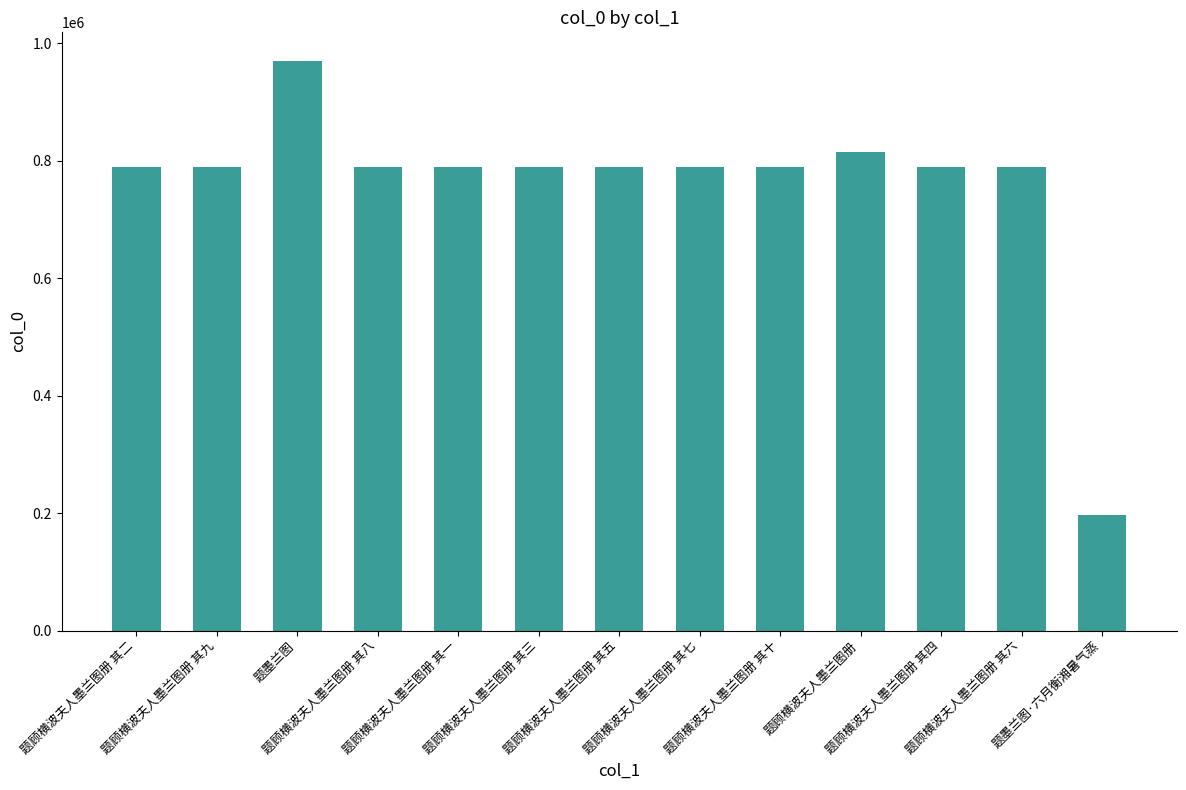

What is the ratio of the value at 题顾横波夫人墨兰图册 其一 to the value at 题顾横波夫人墨兰图册 其九?

1.0